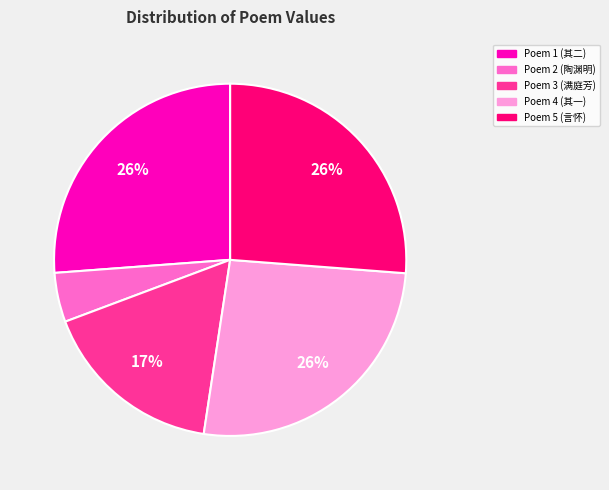

What percentage is the Poem 3 (满庭芳) slice, to the nearest percent?

17%